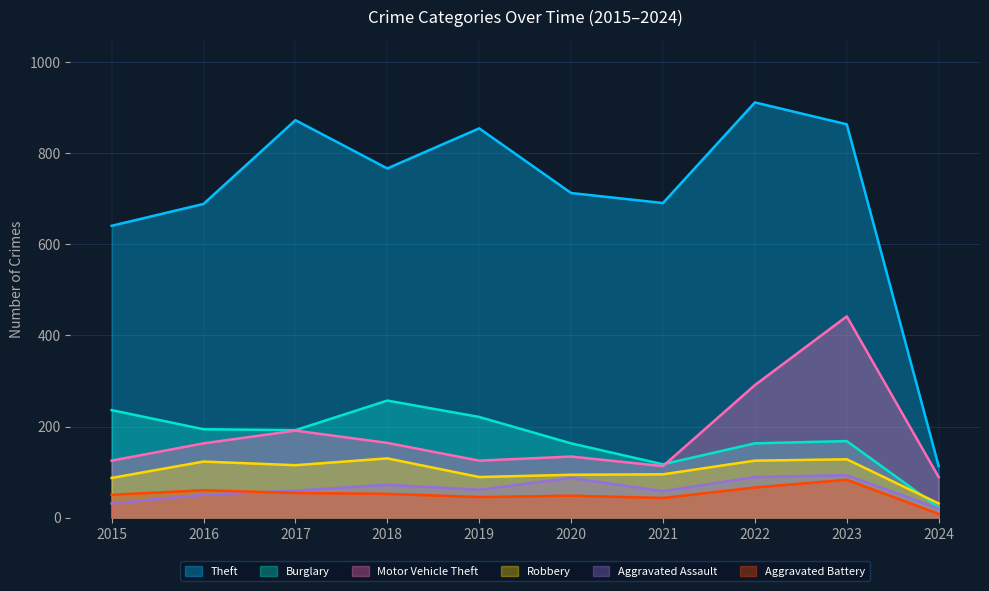

At which category does the chart reach its peak across all series?

2022